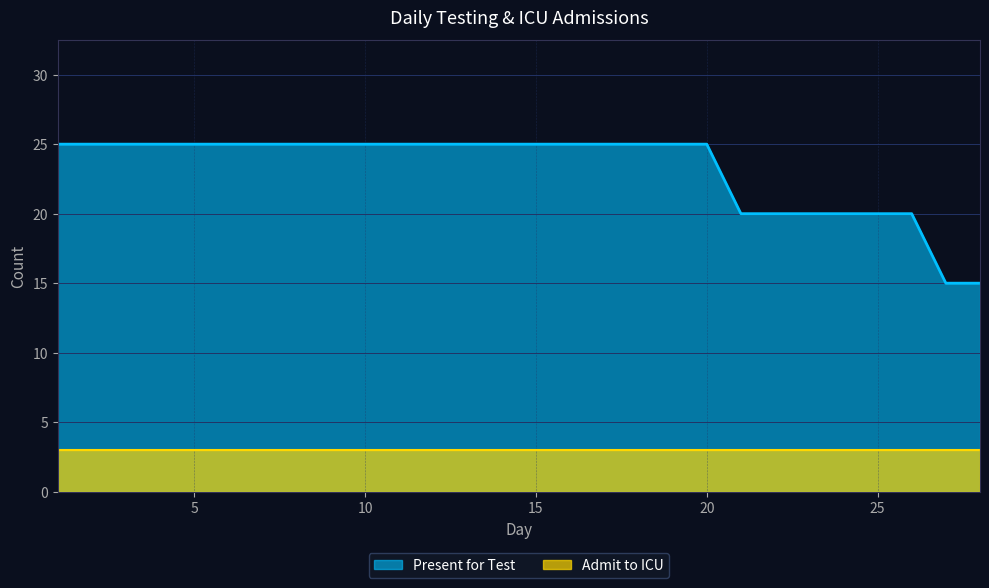

Reading right to left, what are all the values shown in this chart?

28=15	27=15	26=20	25=20	24=20	23=20	22=20	21=20	20=25	19=25	18=25	17=25	16=25	15=25	14=25	13=25	12=25	11=25	10=25	9=25	8=25	7=25	6=25	5=25	4=25	3=25	2=25	1=25